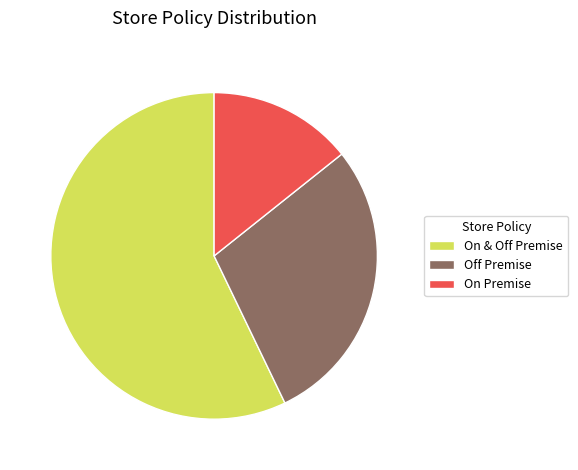

Rank the categories by value from highest to lowest.

On & Off Premise, Off Premise, On Premise